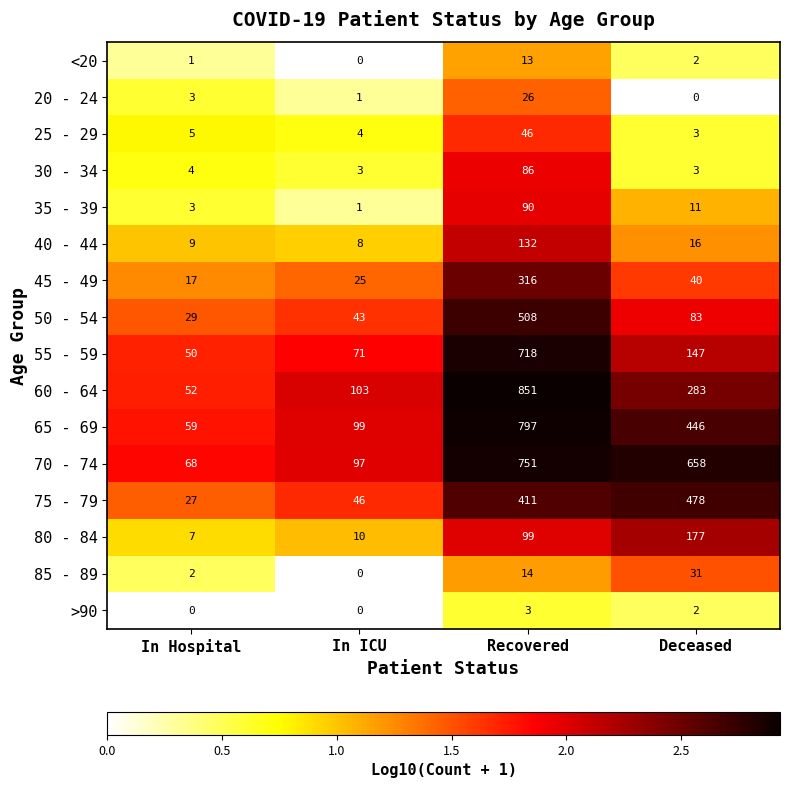

Where does the >90 series first go above 2?

Recovered